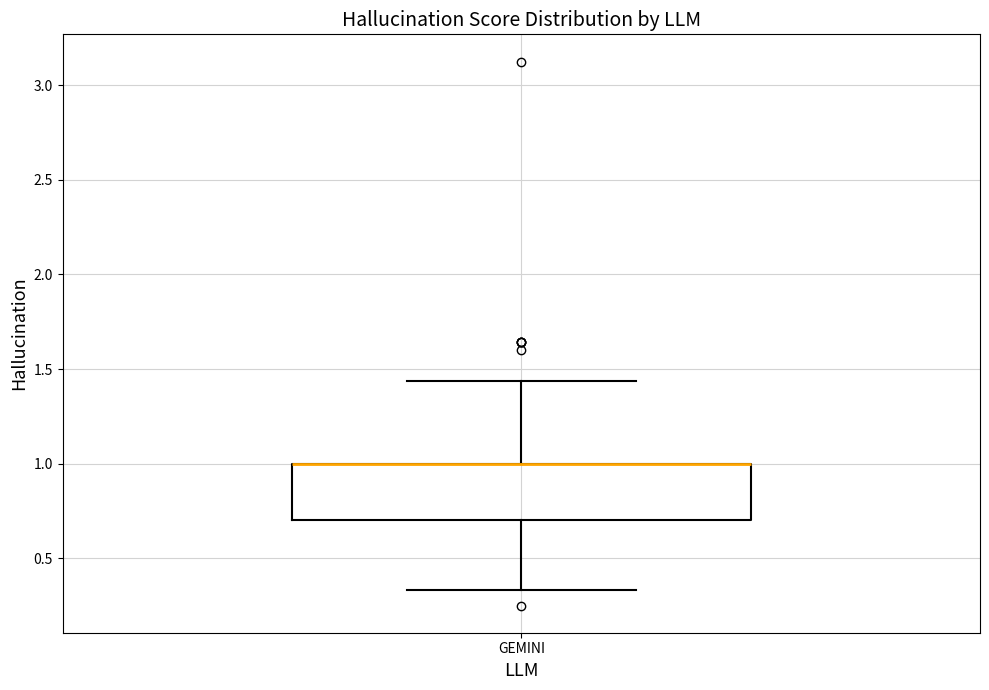

Transcribe this box plot: give where the median line is, the range the box spans, and where the two whiskers end, as read against the y-axis. The values are not printed on the chart, so give them approximately, as read against the axis.

median 1.00 (drawn on the box's upper edge), box 0.70 to 1.00, whiskers 0.35 to 1.45